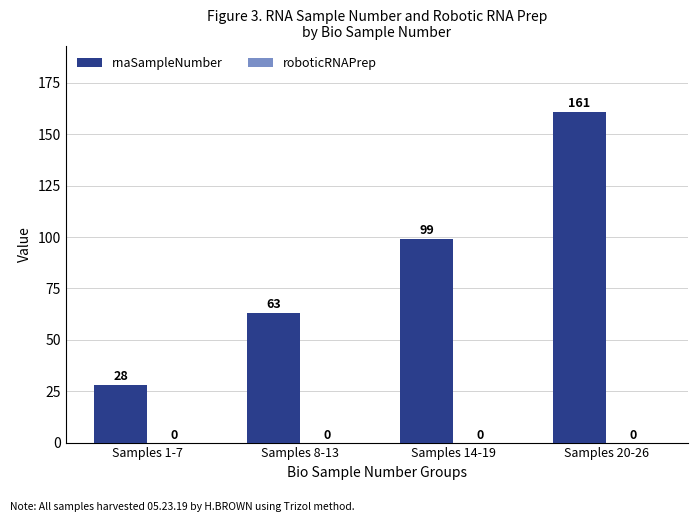

True or false: the data shows 45 at Samples 1-7.

False